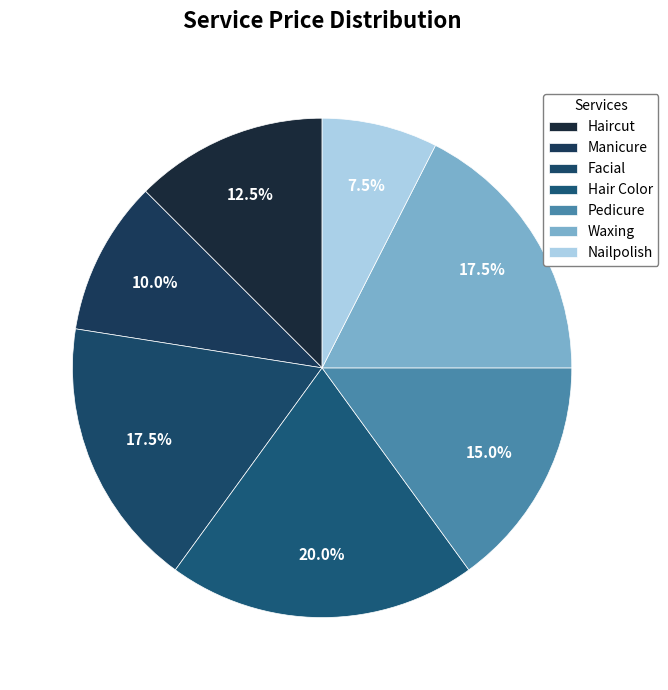

Count the number of slices in the pie.

7